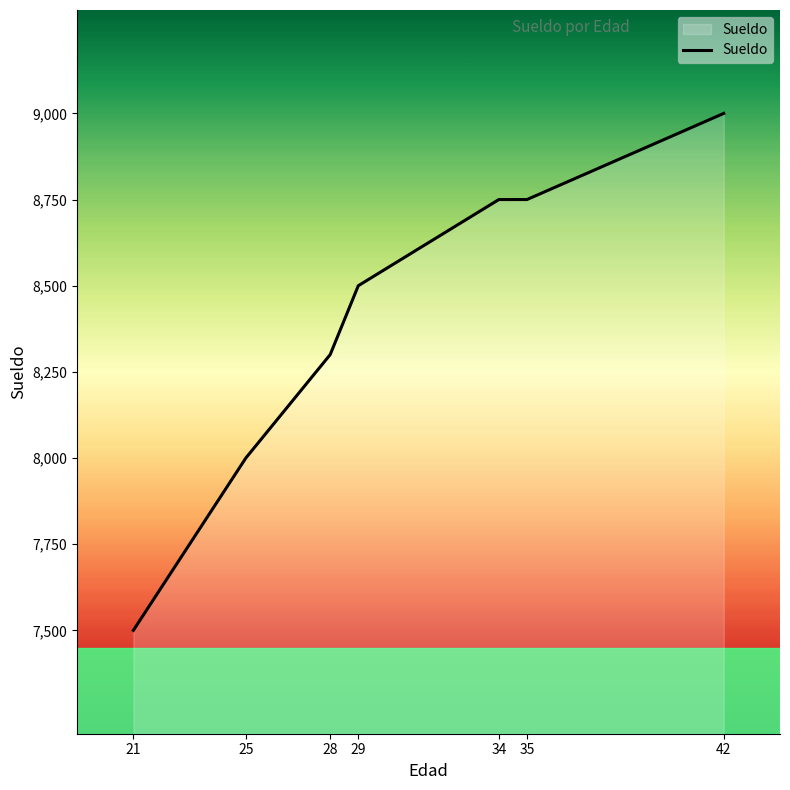

Is it true that the value at 21 is 12969?

False